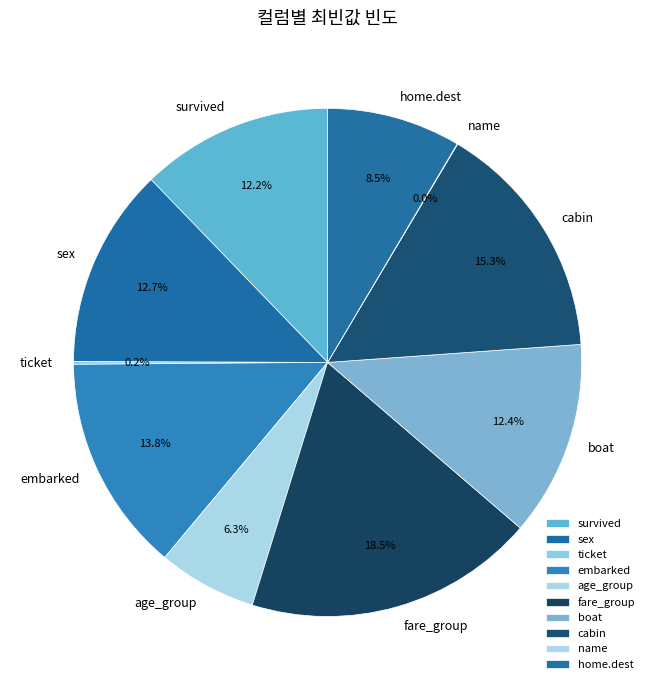

To the nearest percent, what portion does age_group represent?

6%